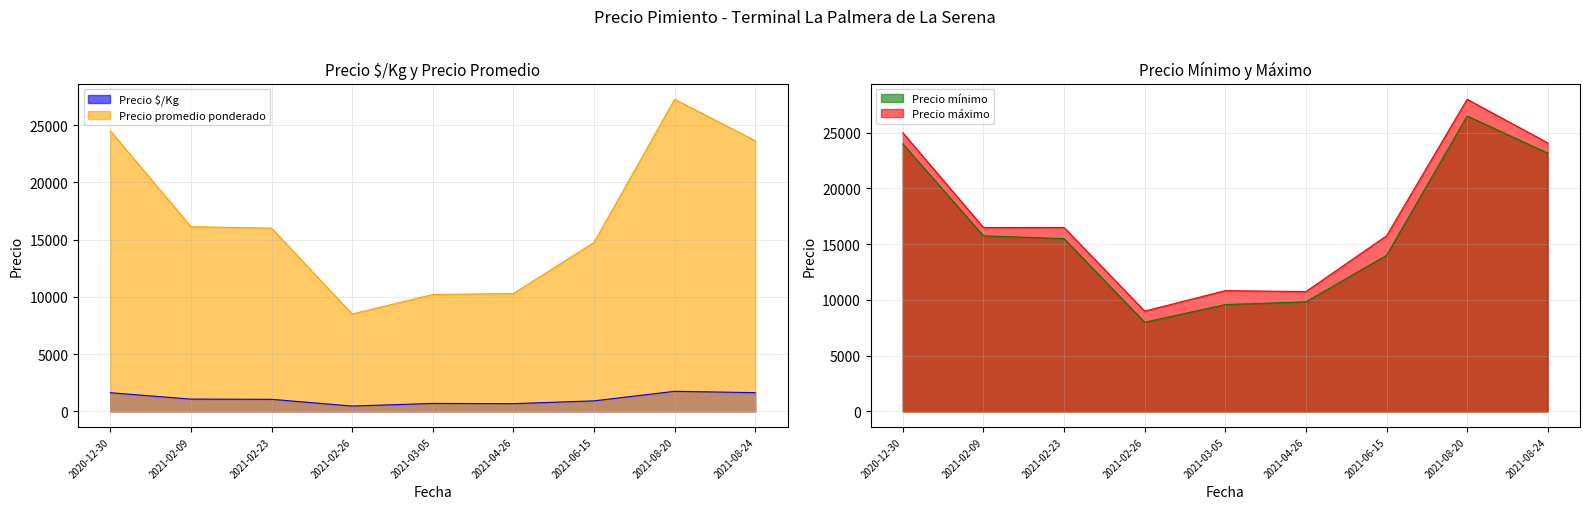

Which series has the widest spread of values?

Precio máximo